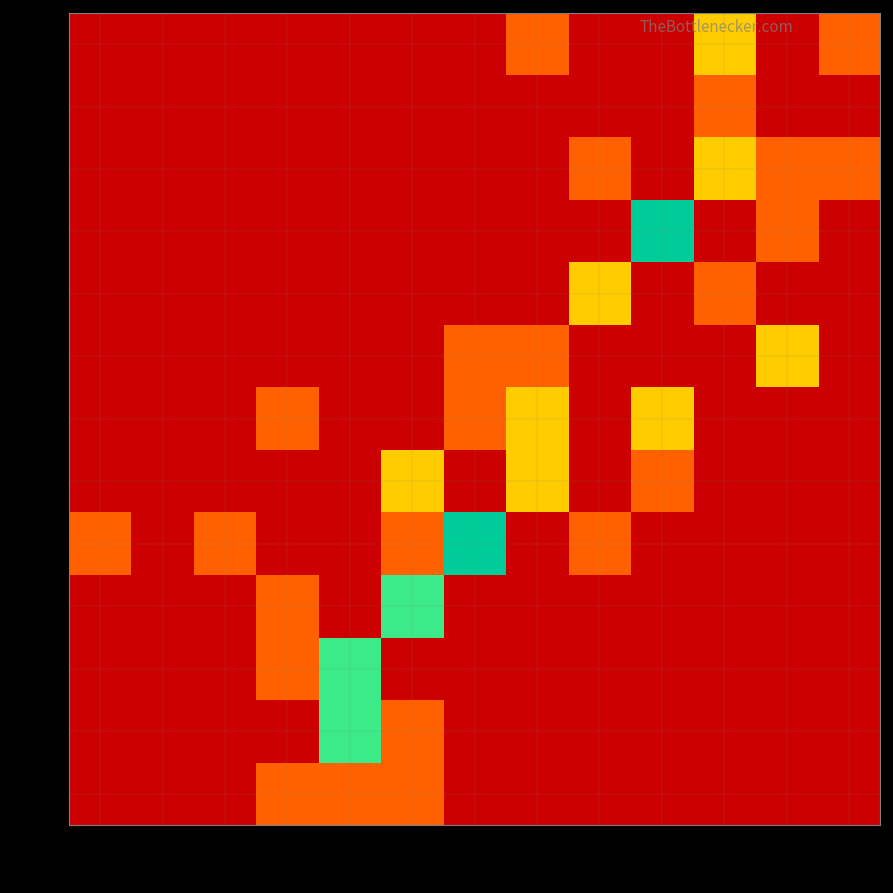

At which category is the sum across all series the highest?

31